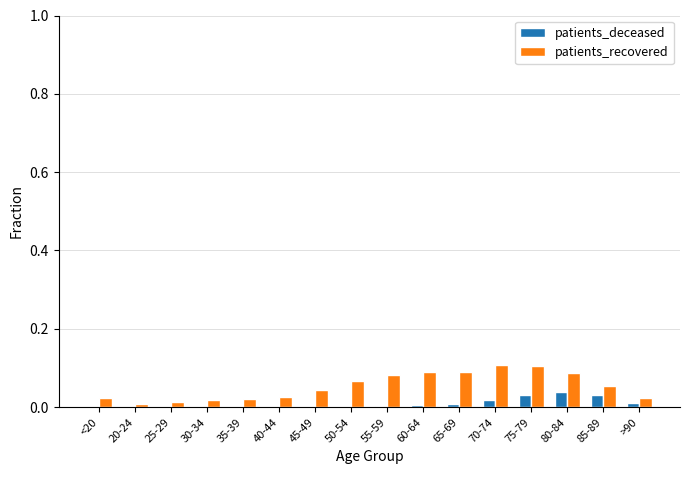

Count the number of categories in the chart.

16